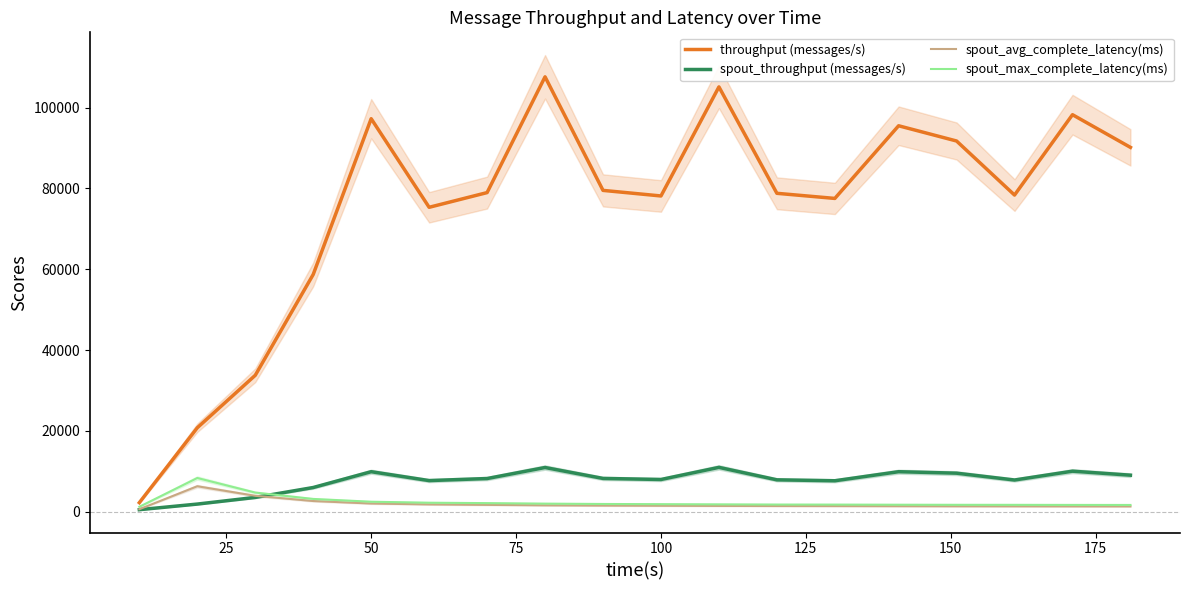

True or false: spout_throughput (messages/s) and spout_max_complete_latency(ms) intersect in this chart.

True